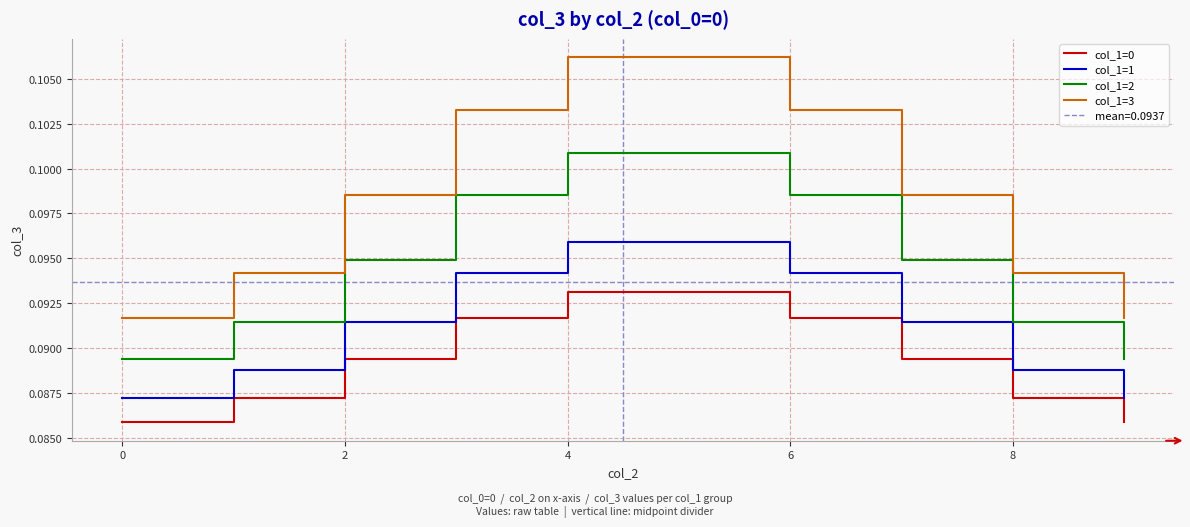

True or false: col_1=0 has a value of 0.1 at 2.

True